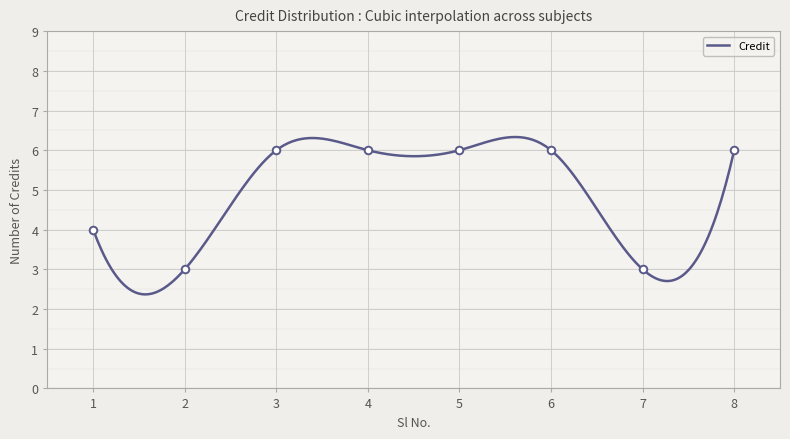

Between 3 and 4, which is larger?

3